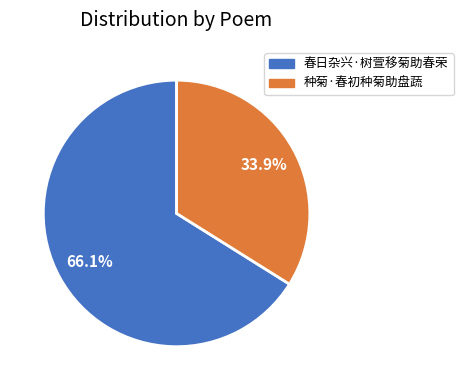

How much of the chart is everything except 春日杂兴·树萱移菊助春荣?

33.9%